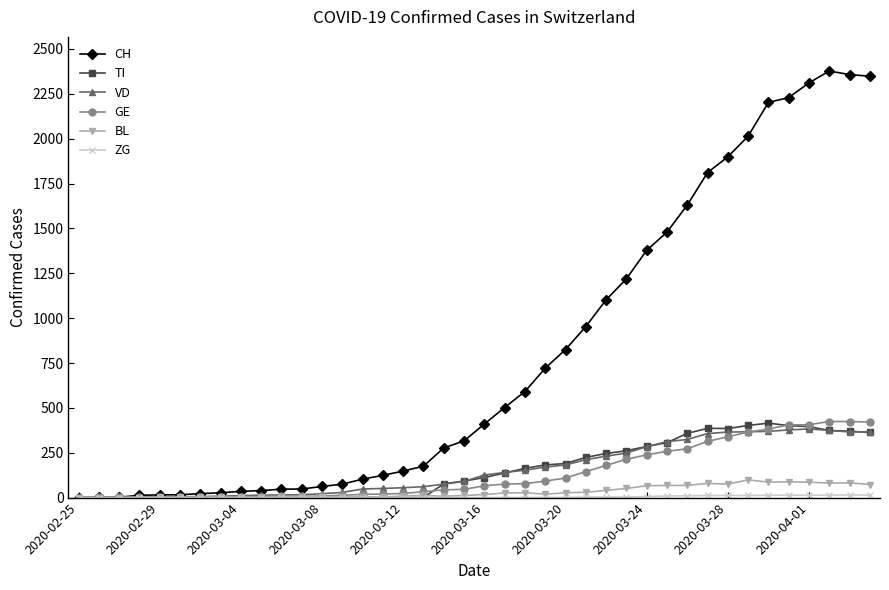

True or false: BL has more than 1 interior local peaks.

True